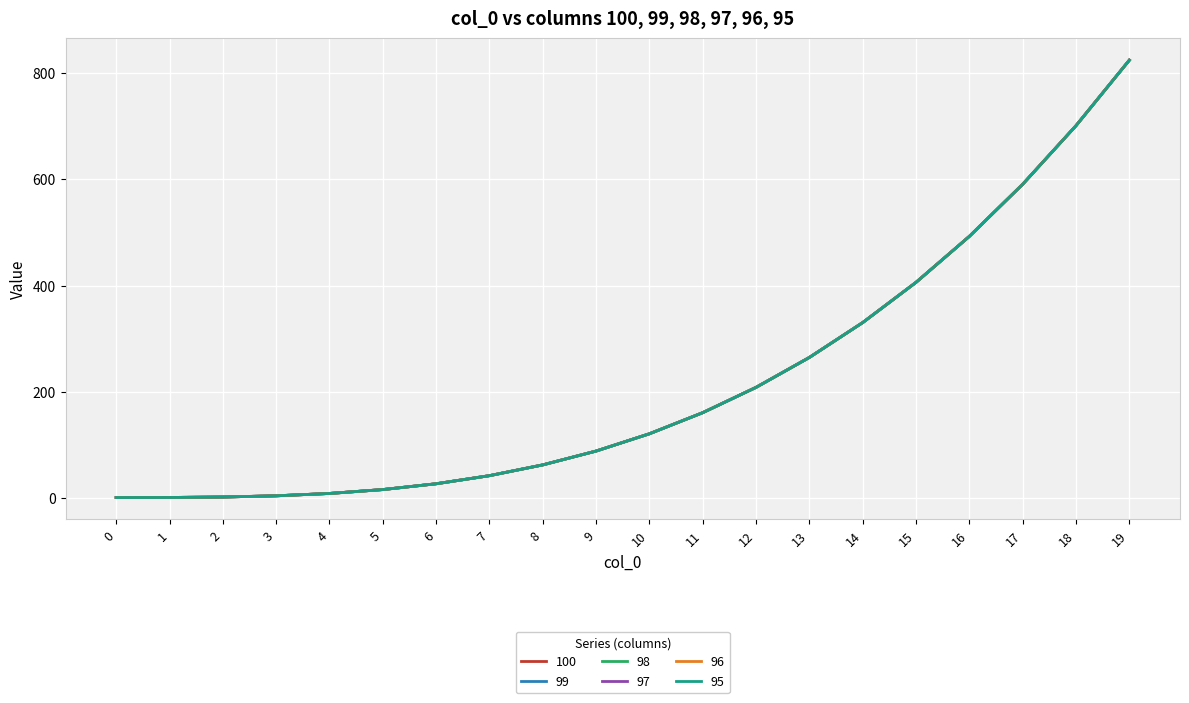

True or false: 99 and 97 cross at least once.

False